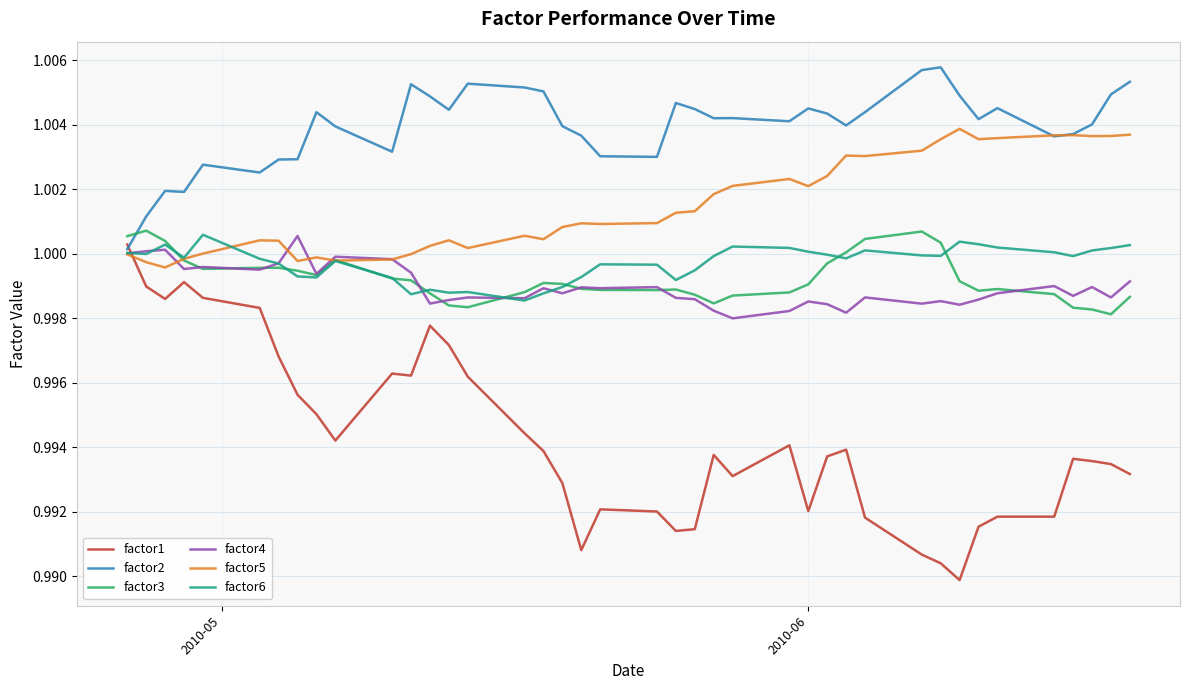

Which series has the widest spread of values?

factor1